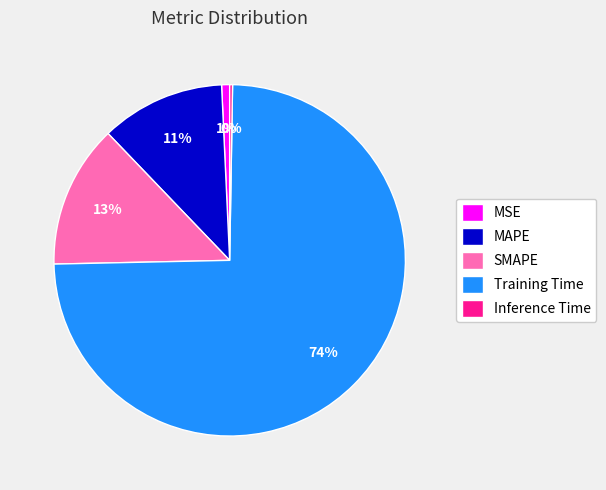

Do SMAPE and MAPE together represent more than half of the pie?

No